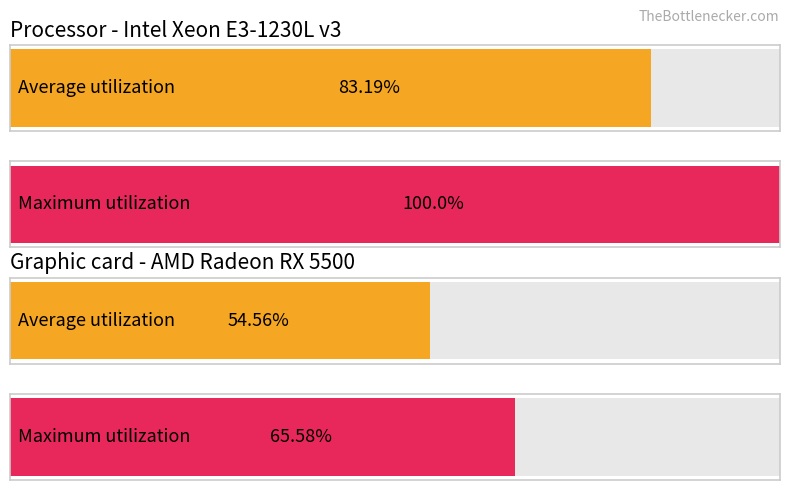

Are the bars horizontal?

Yes